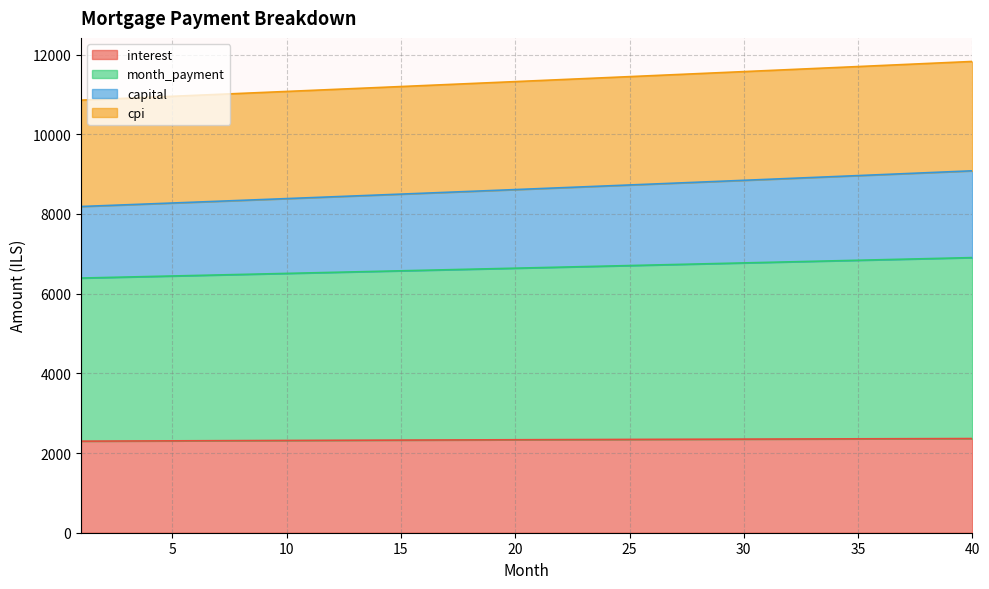

True or false: cpi and interest intersect in this chart.

False